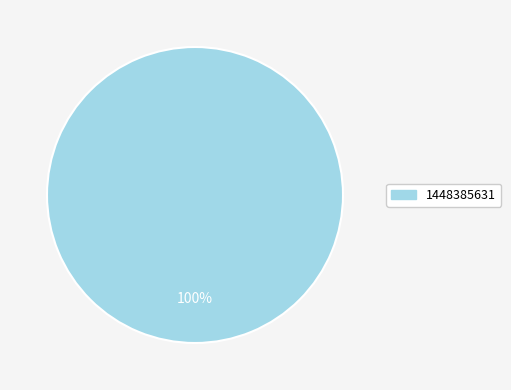

Is there any slice that represents more than half of the pie?

Yes